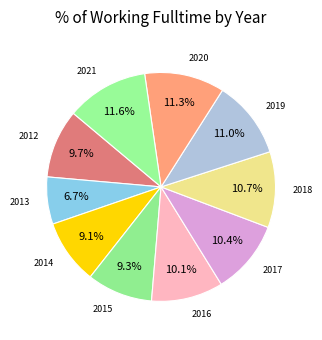

Count the number of slices in the pie.

10